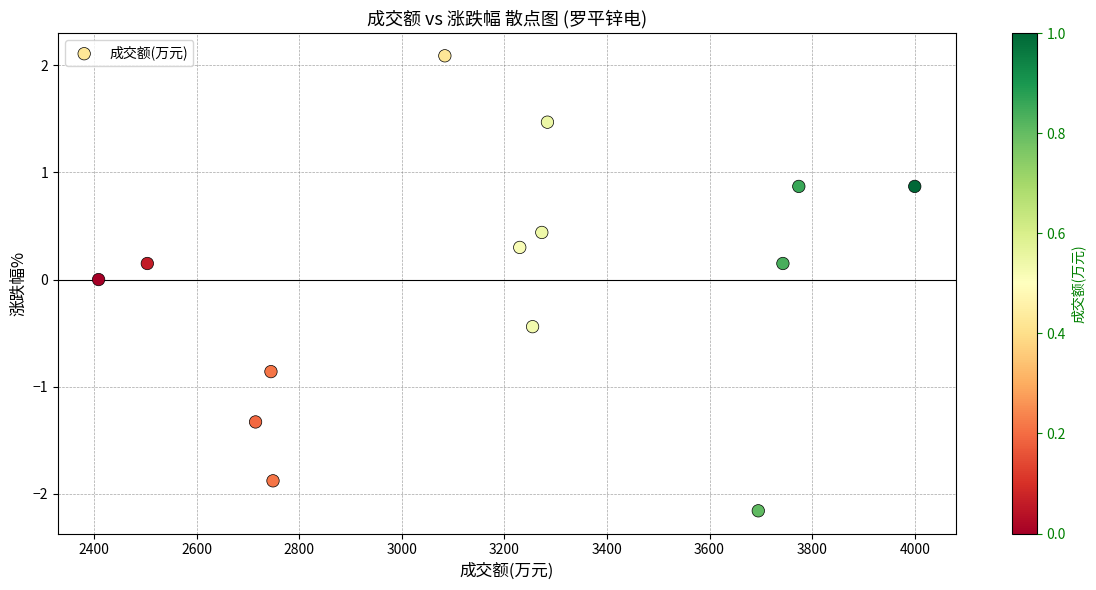

Count the number of points in this scatter plot.

14